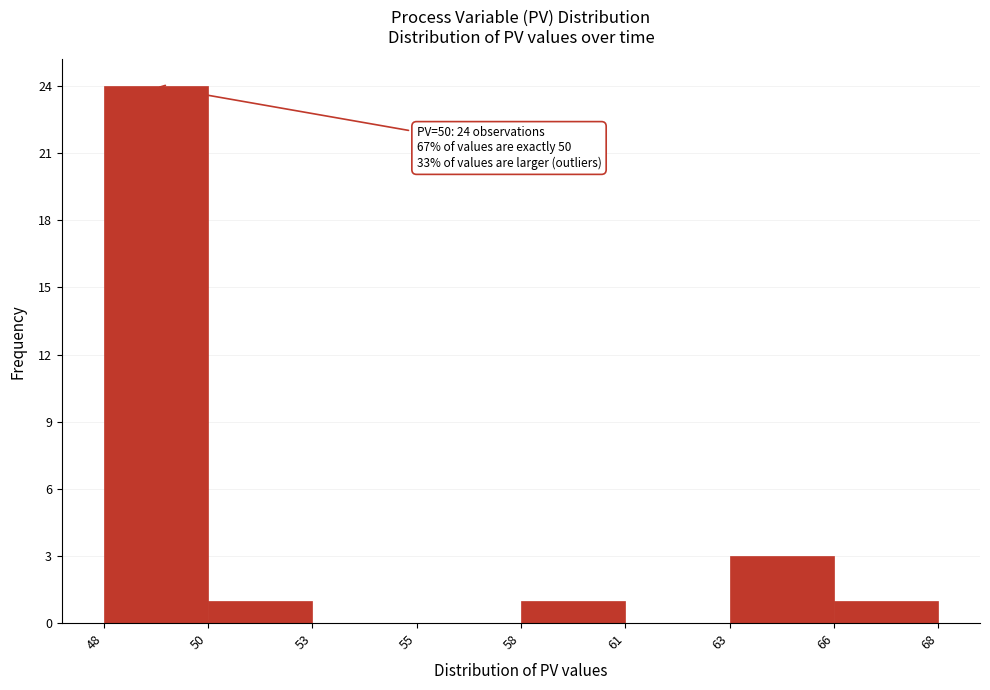

Reading right to left, list all the values displayed in this chart.

66=1	63=3	61=0	58=1	55=0	53=0	50=1	48=24